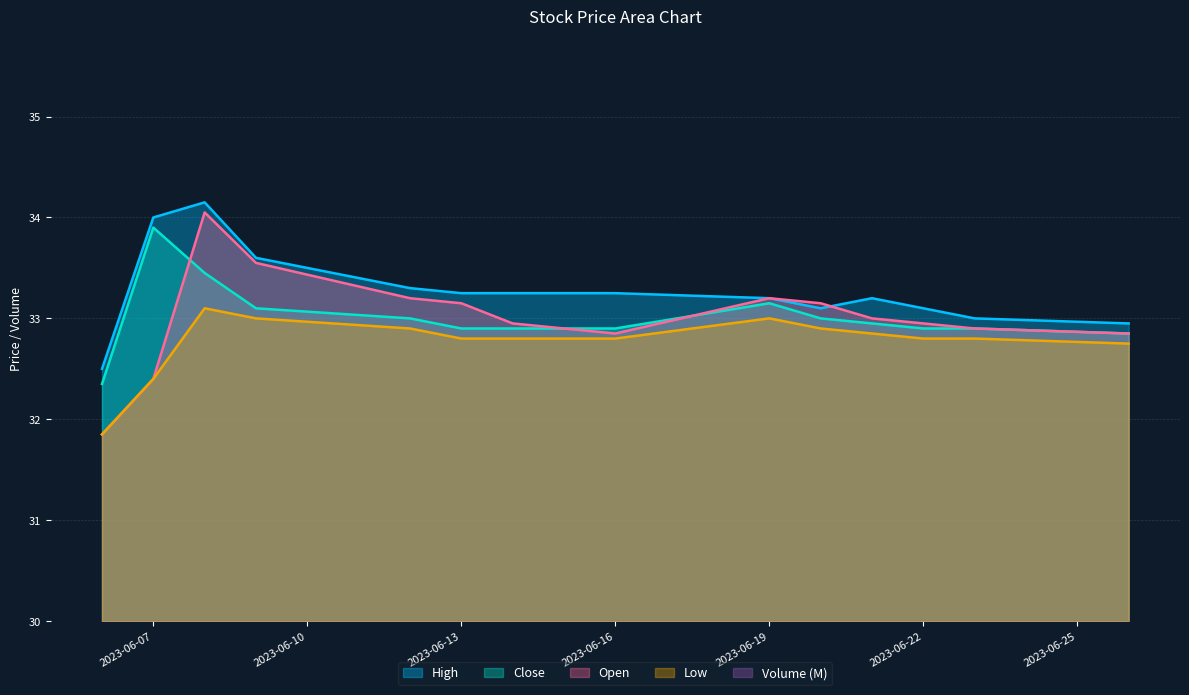

At which label is Low closest to 32?

2023-06-06